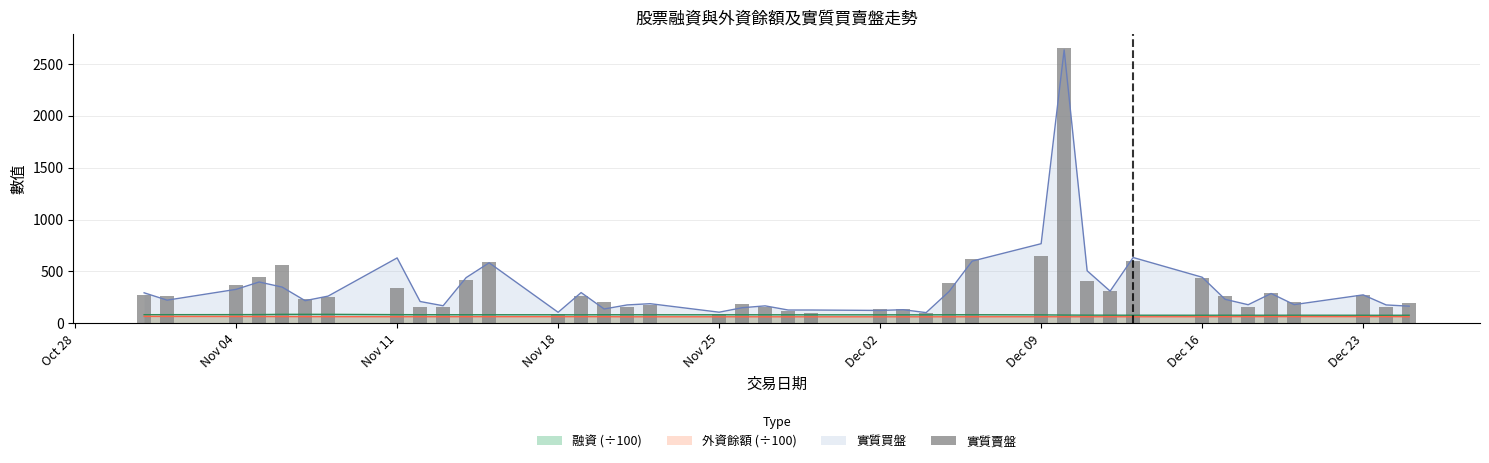

The value of 實質買盤 at Dec 16 is 100.4. True or false?

False